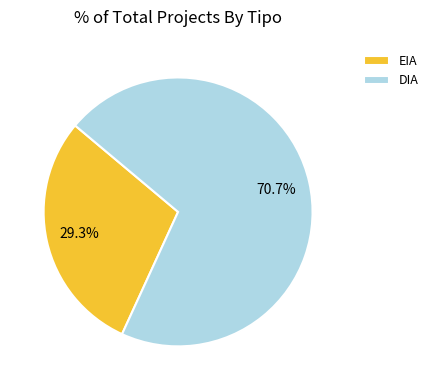

The EIA slice represents 29% of the pie. True or false?

True